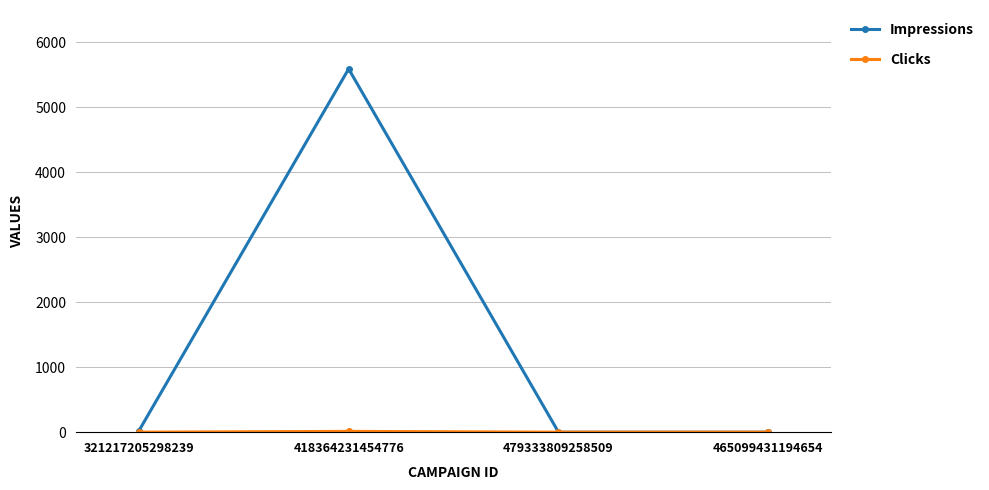

At which category is the sum across all series the highest?

418364231454776